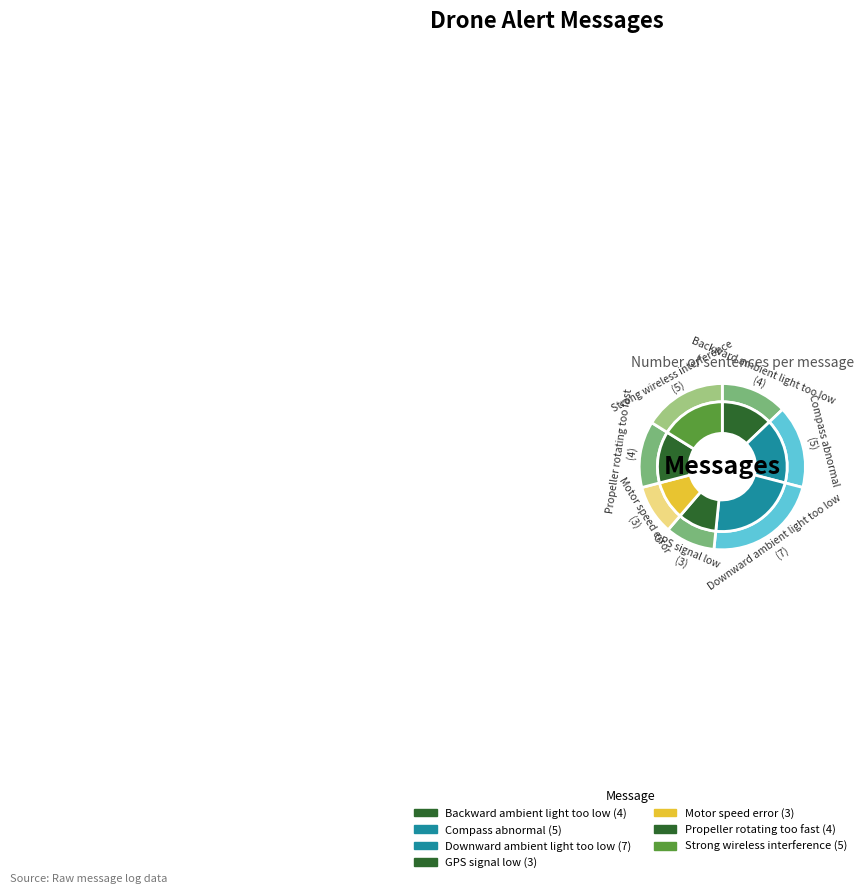

To the nearest percent, what is the difference between the Backward ambient light too low and GPS signal low slice percentages?

3%